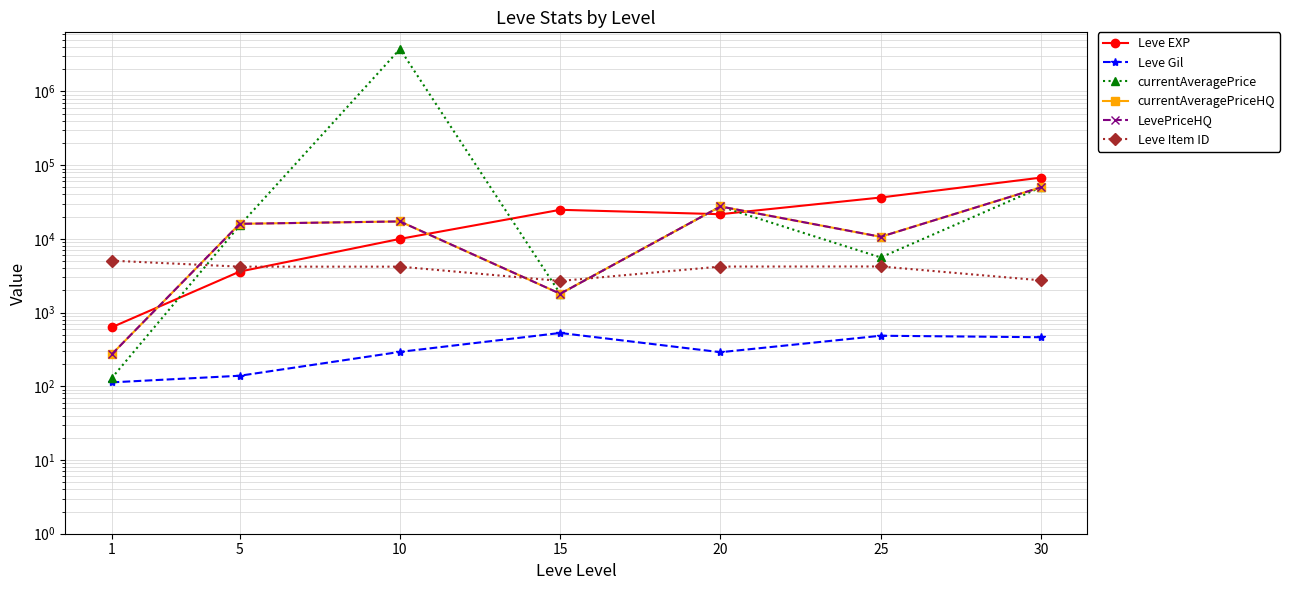

Which series has the widest spread of values?

currentAveragePrice